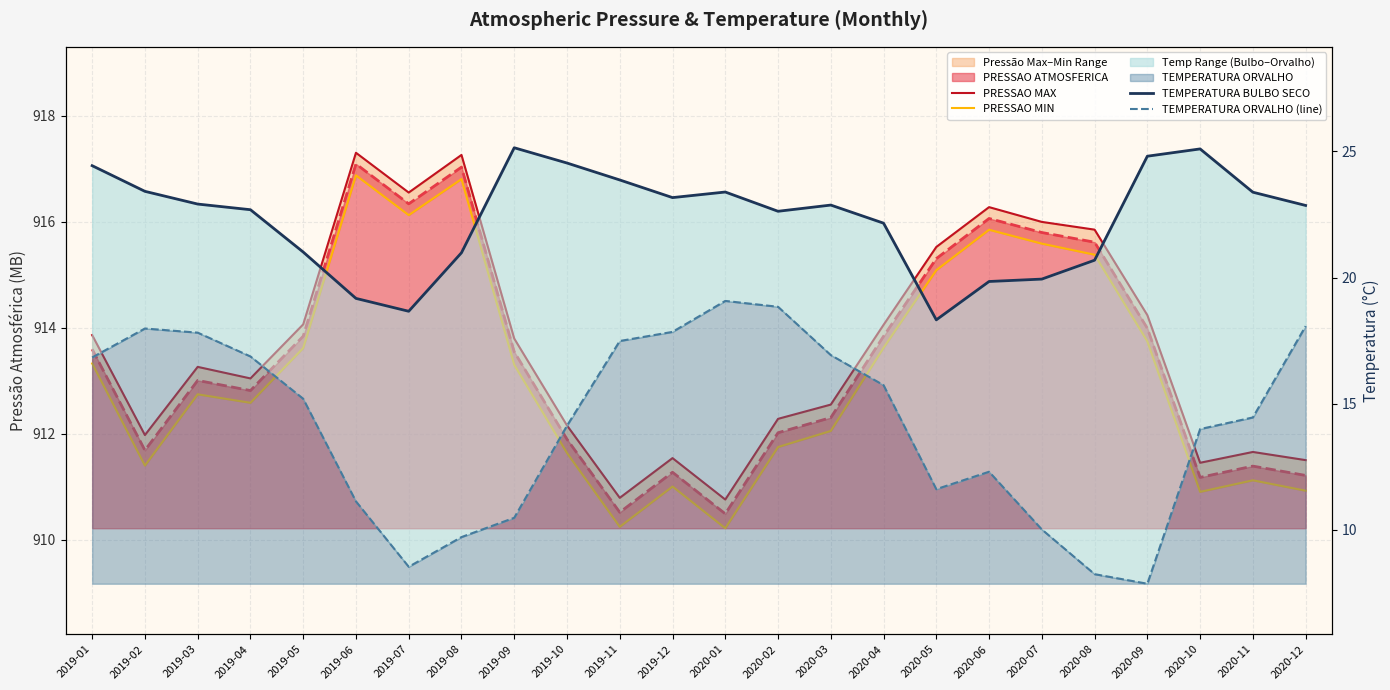

At which category does TEMPERATURA ORVALHO (line) reach its first local valley?

2019-07